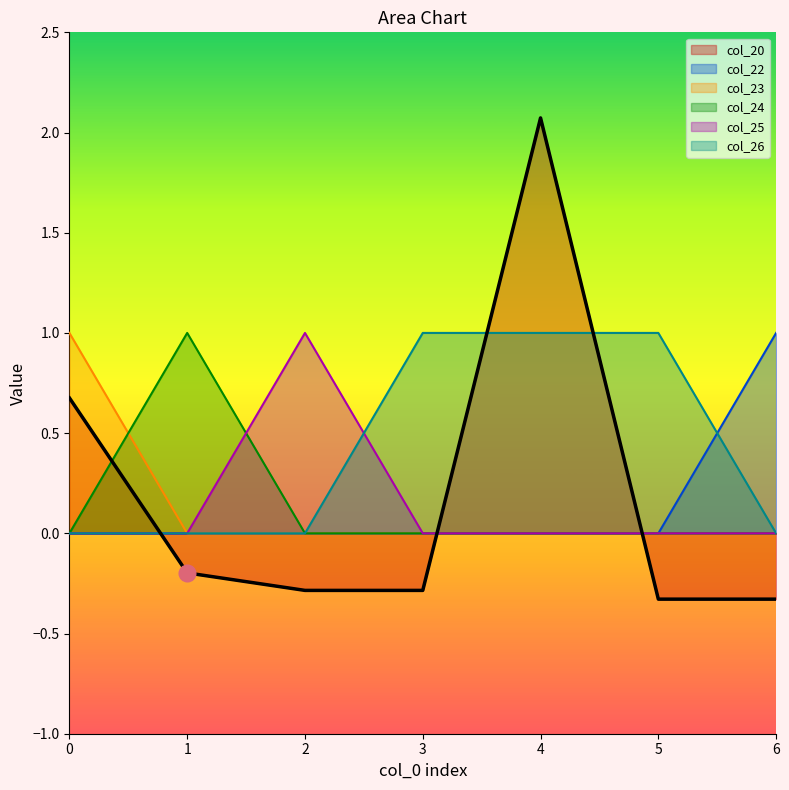

True or false: col_22 and col_23 cross at least once.

False